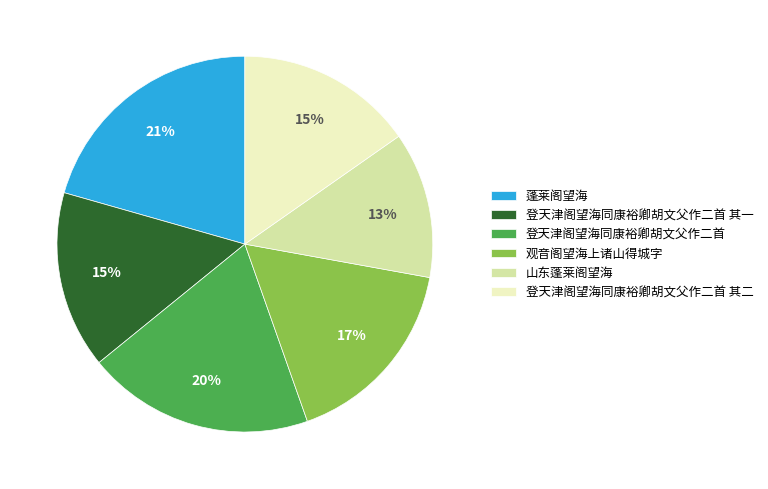

Is there any slice that represents more than half of the pie?

No